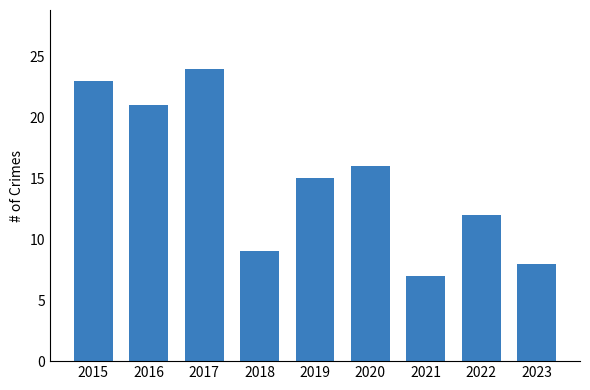

Are the bars horizontal?

No